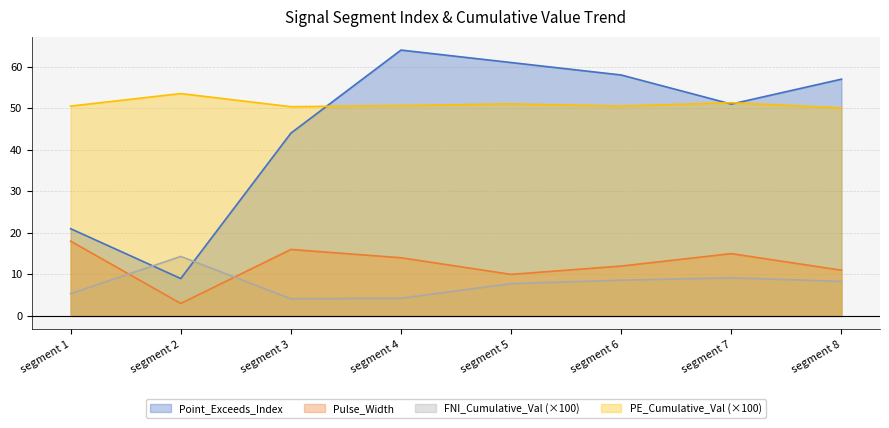

What is the total value across all series at segment 6?

129.1